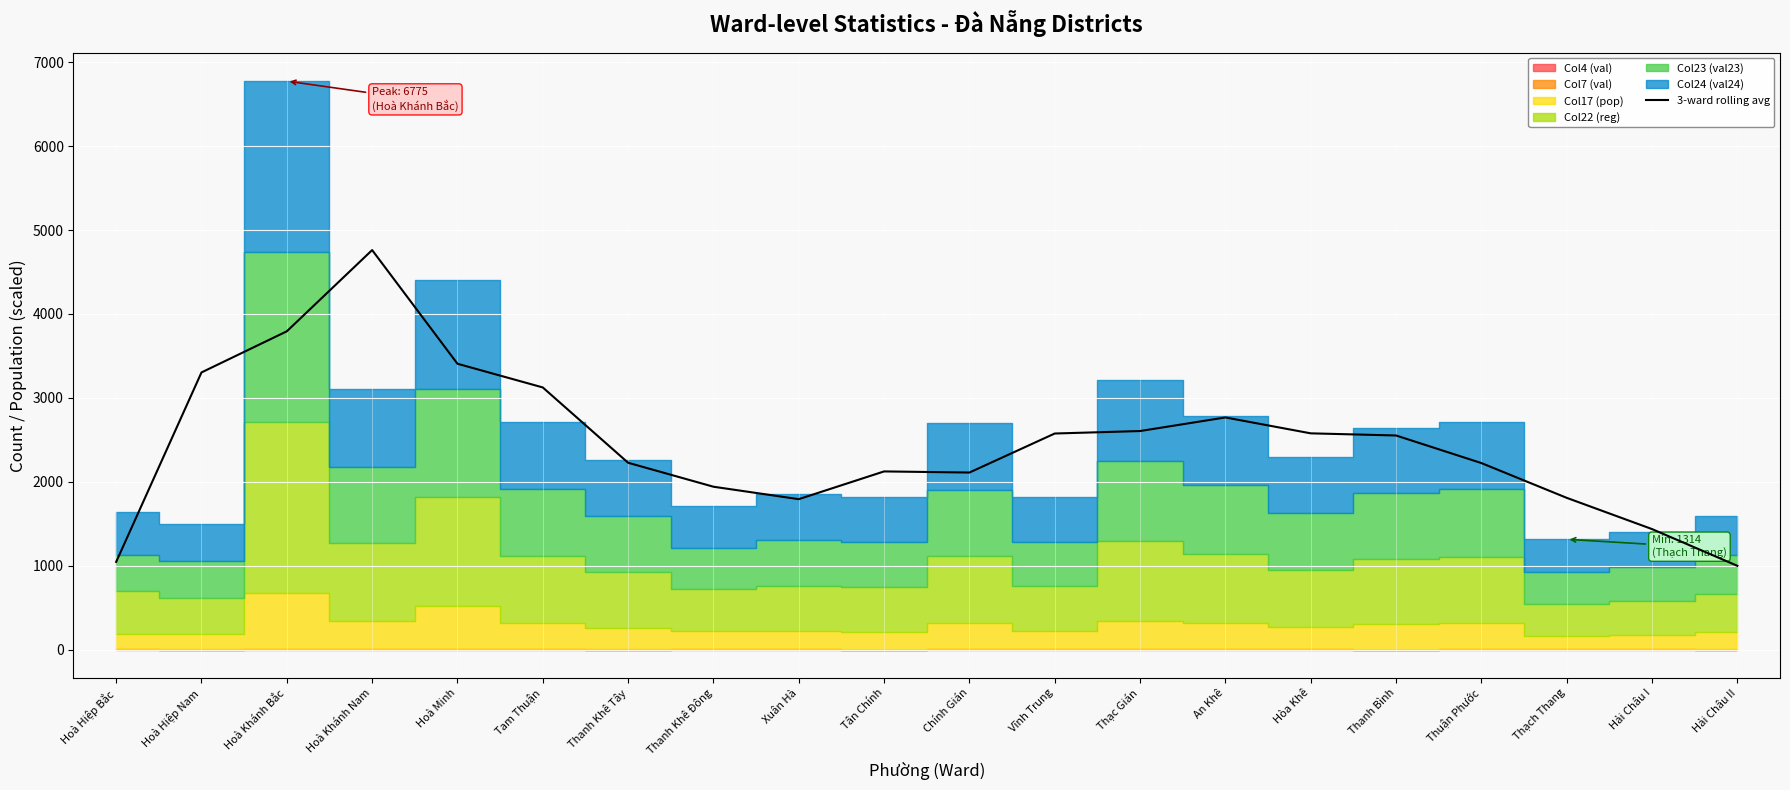

How many lines are shown in the chart?

1